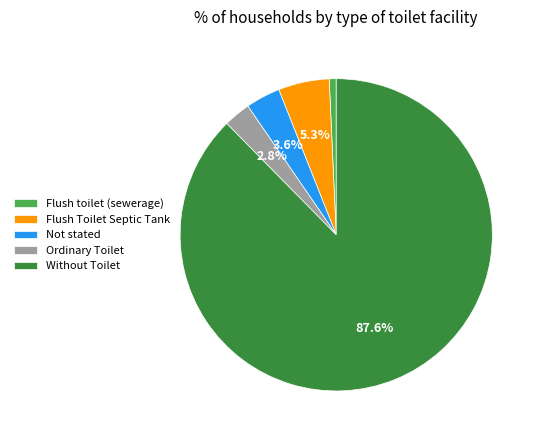

What percentage is NOT represented by Ordinary Toilet?

97.2%